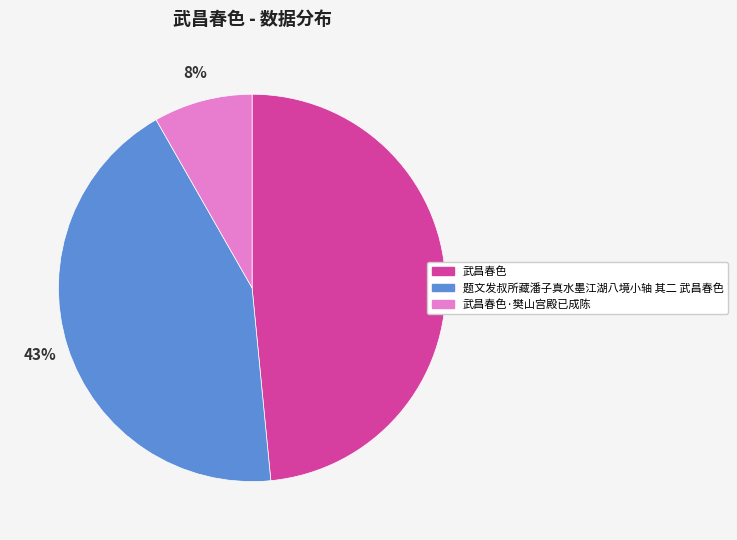

What percentage is the 武昌春色·樊山宫殿已成陈 slice, to the nearest percent?

8%